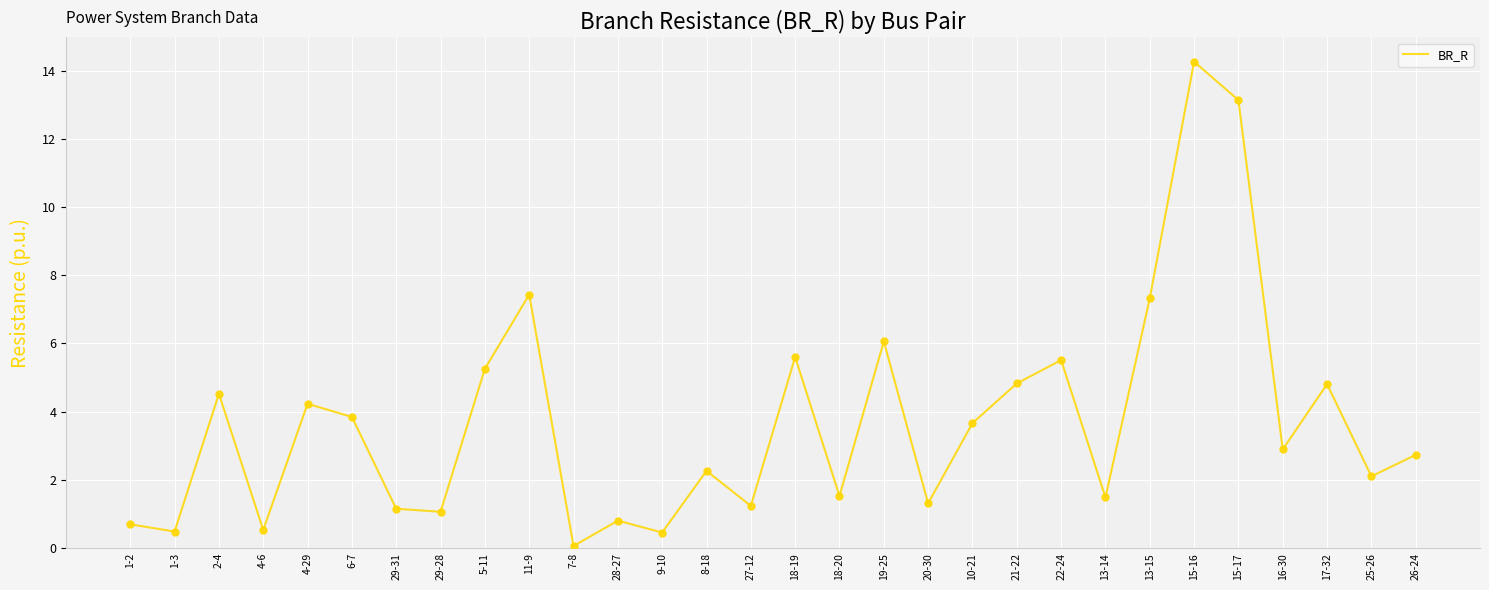

What is the ratio of the value at 22-24 to the value at 4-29?

1.3